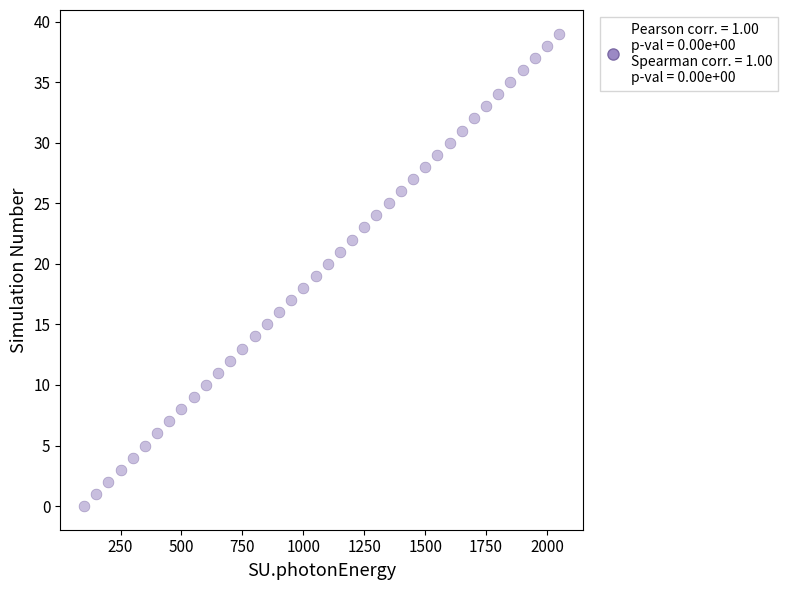

What is the range of X values (max minus min)?

1950